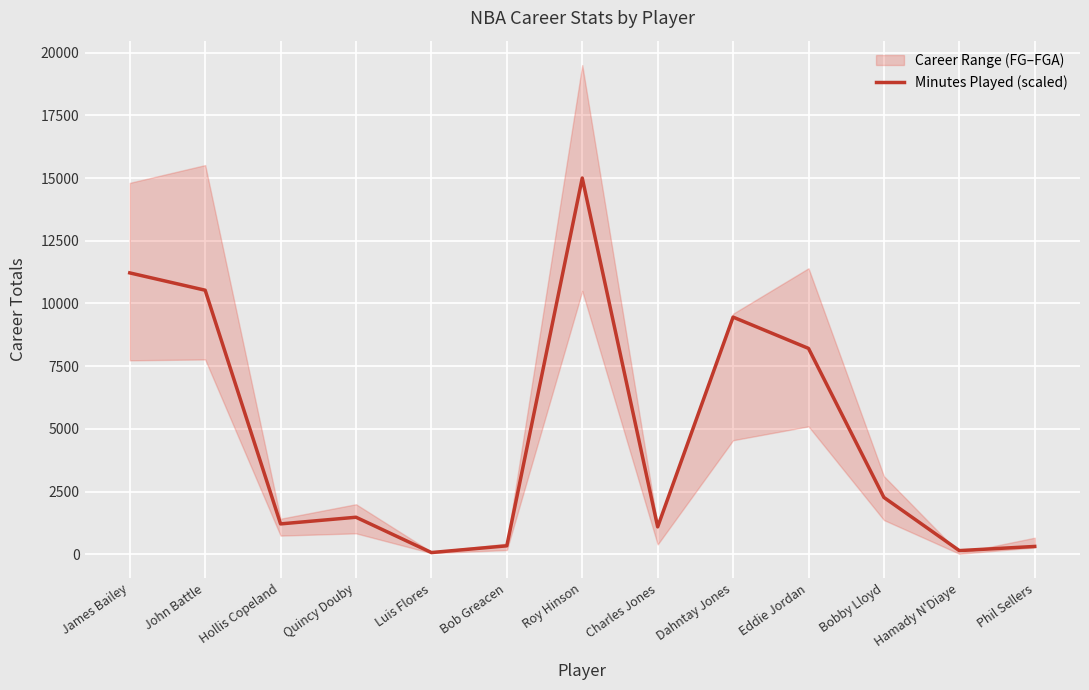

How many data points are above 1481?

7